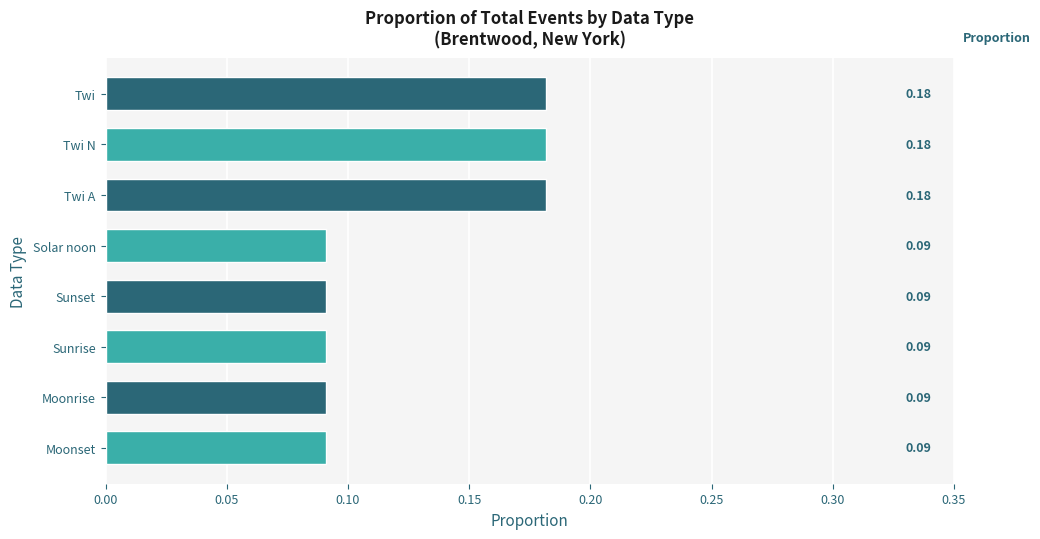

What is the change in value from Moonrise to Twi?

+0.1